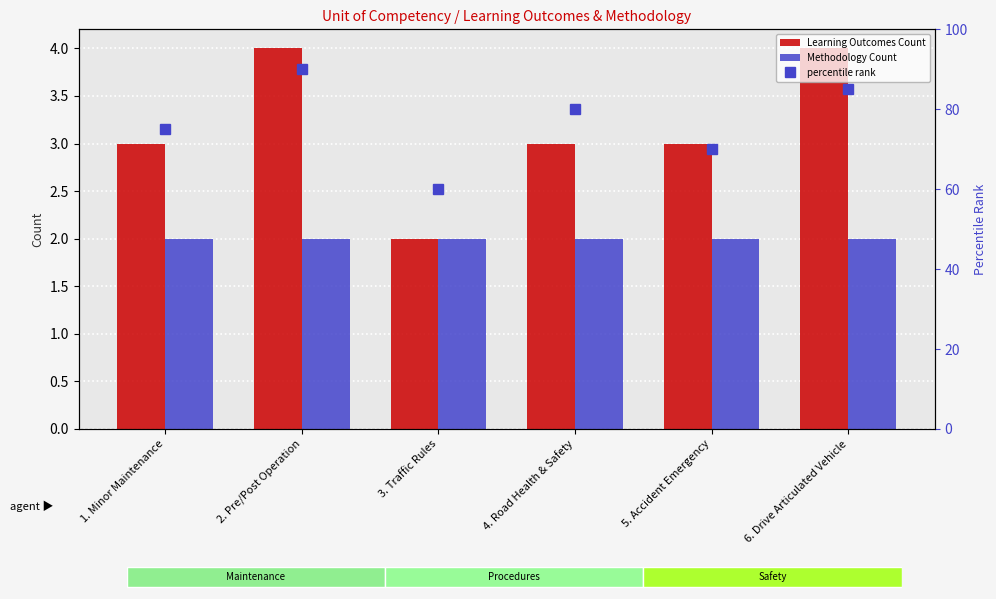

List the labels in order of percentile rank value, smallest first.

3. Traffic Rules, 5. Accident Emergency, 1. Minor Maintenance, 4. Road Health & Safety, 6. Drive Articulated Vehicle, 2. Pre/Post Operation